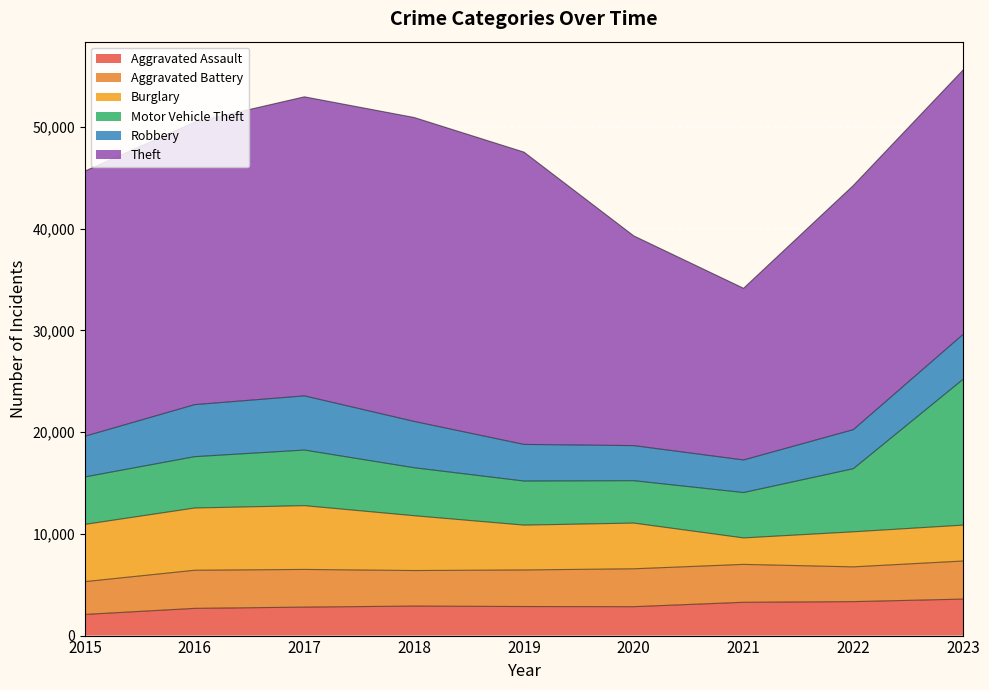

How many lines are shown in the chart?

6